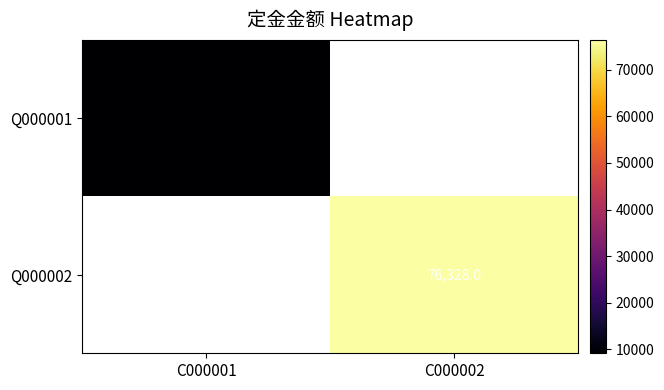

Is the value of Q000001 at C000001 greater than the value of Q000002 at C000002?

No